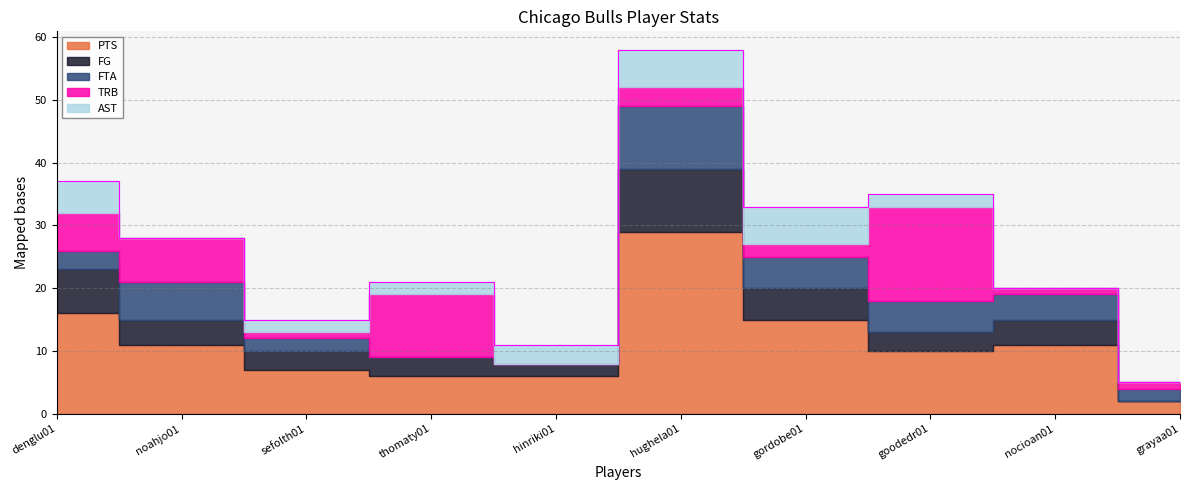

At which label is TRB closest to 7?

noahjo01